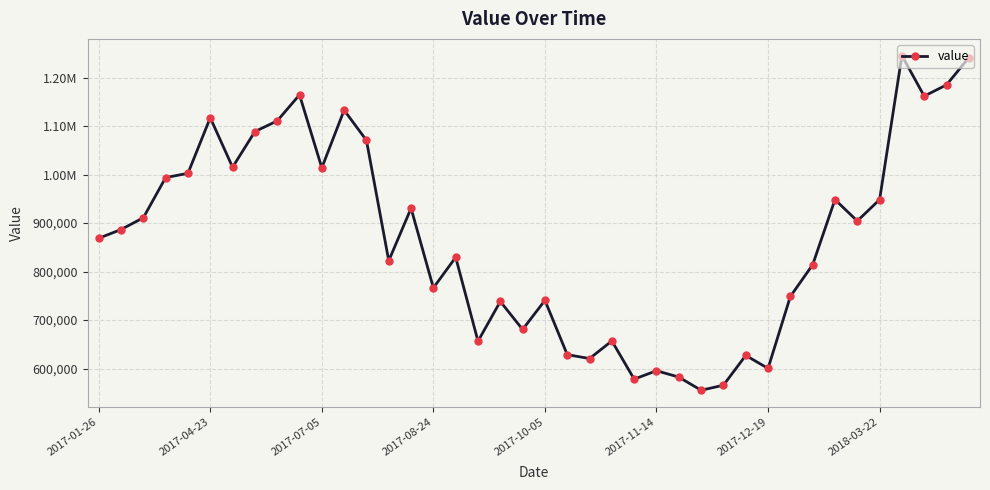

Is this an area chart (filled region under the line)?

No